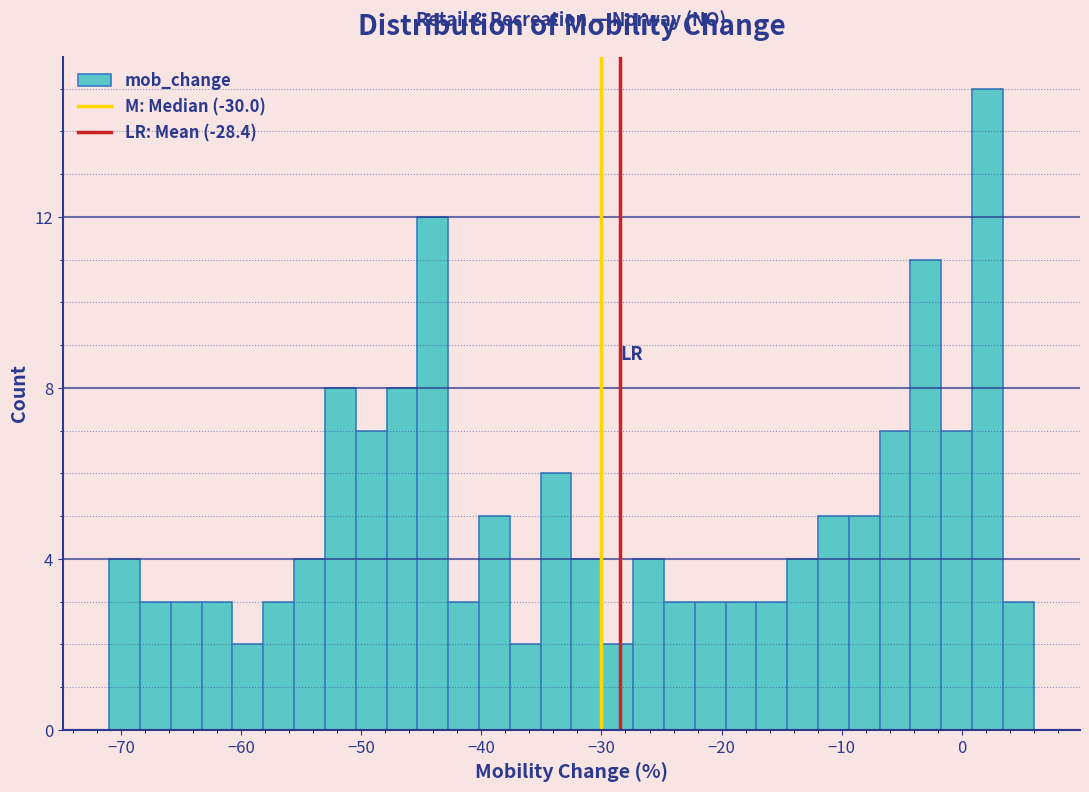

Read against the x-axis, roughly where is the centre of the tallest bar?

2